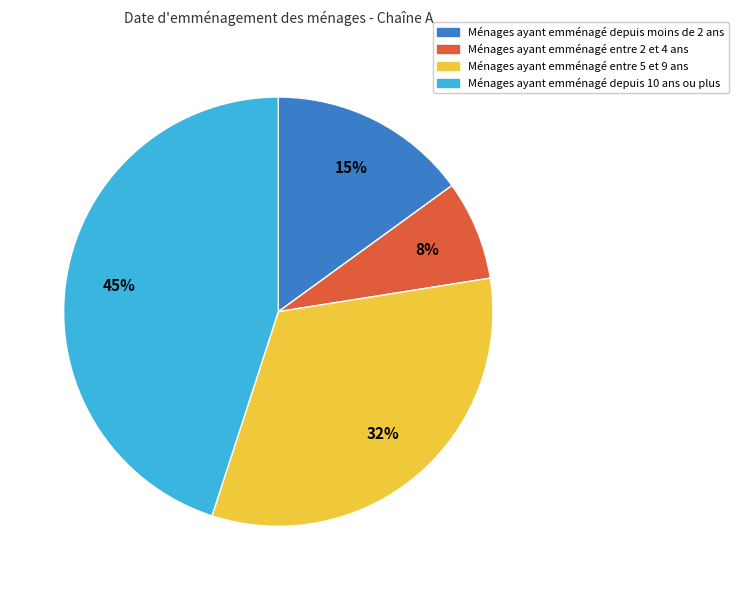

To the nearest percent, what is the difference between the largest and smallest slice percentages?

37%